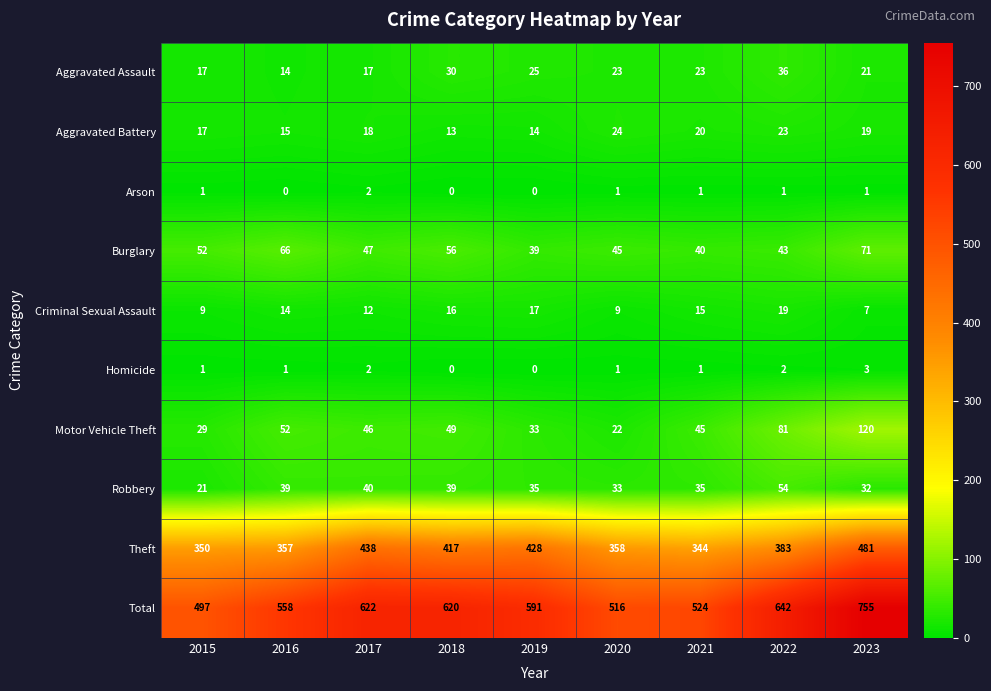

Which series changed the most between 2019 and 2021?

Theft